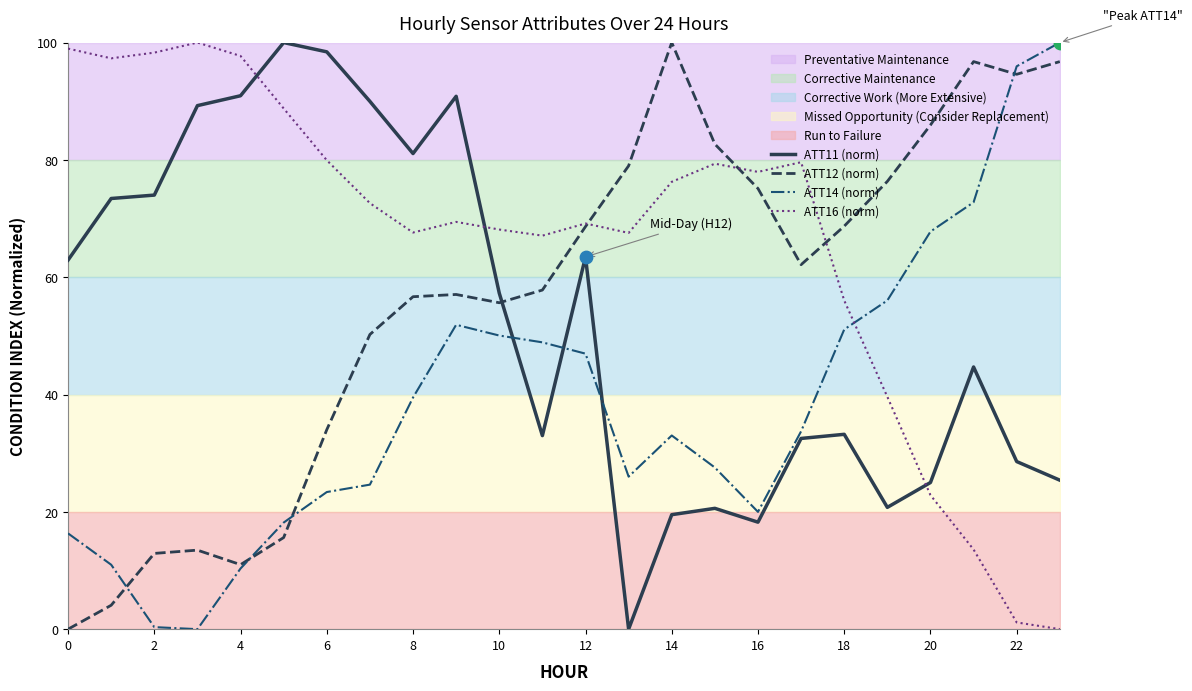

Which series has the widest spread of Y values?

ATT11 (norm)